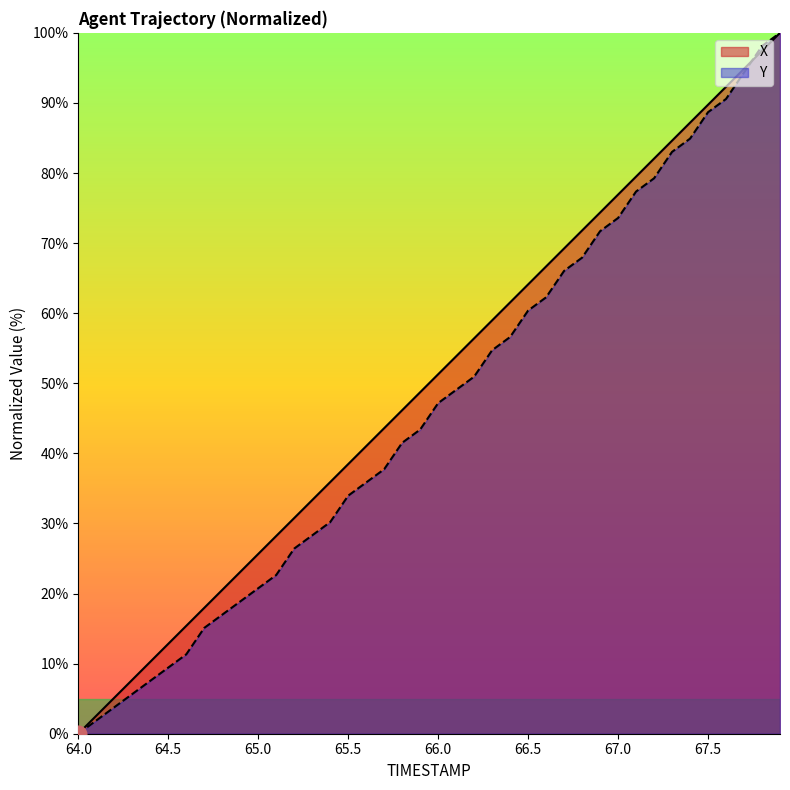

Which series has the largest total across all categories?

X